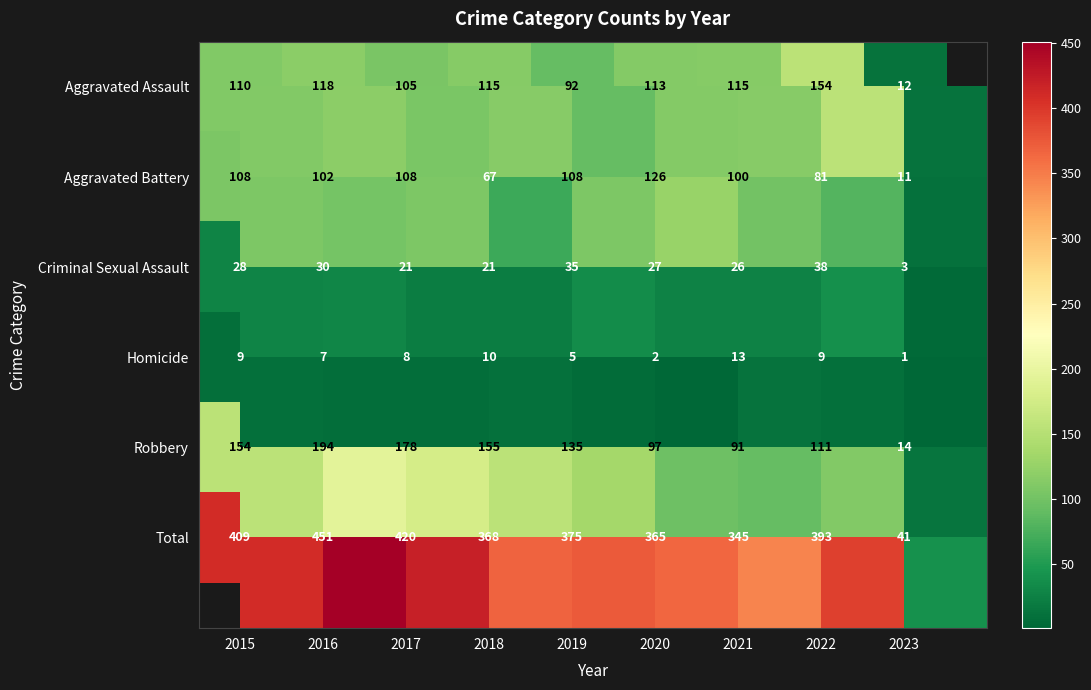

What is the difference between the highest and lowest values at 2019?

370